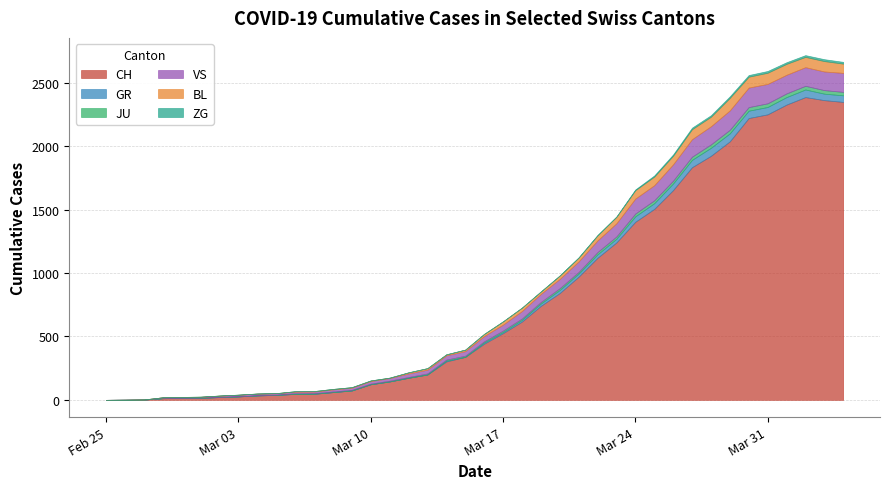

Reading left to right, list all the values displayed in this chart.

CH: 0	1	2	13	15	16	22	27	35	39	47	48	61	74	123	145	174	200	303	339	443	526	617	741	842	971	1120	1241	1404	1505	1654	1834	1924	2038	2222	2251	2328	2387	2363	2349
GR: 0	0	0	0	0	0	0	0	0	0	0	0	0	0	0	0	0	0	6	0	9	9	13	18	24	24	27	29	43	45	52	58	63	63	58	58	59	60	51	52
JU: 0	0	1	1	1	1	1	1	1	2	5	5	5	5	5	6	6	8	8	9	9	11	11	12	14	13	18	18	22	23	22	25	27	28	28	29	29	29	28	27
VS: 0	0	0	6	6	7	10	12	13	11	12	12	16	17	20	21	28	30	34	36	42	47	59	64	73	83	92	104	118	119	129	138	143	153	154	153	147	147	147	150
BL: 0	0	0	0	1	1	1	1	1	1	4	4	4	4	5	3	9	12	8	12	17	26	27	19	27	30	40	51	66	68	68	79	75	99	86	88	86	81	82	73
ZG: 0	0	0	0	0	0	0	0	0	0	0	0	0	0	0	0	0	0	0	0	0	0	0	1	1	3	3	3	6	9	10	12	12	12	13	14	13	14	15	14